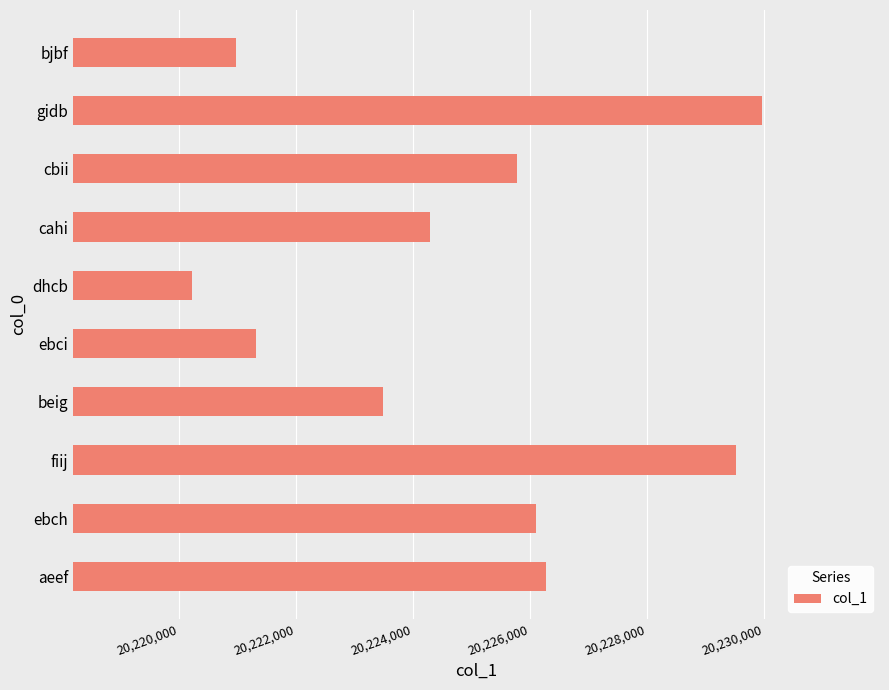

How many values are below 20225777?

5